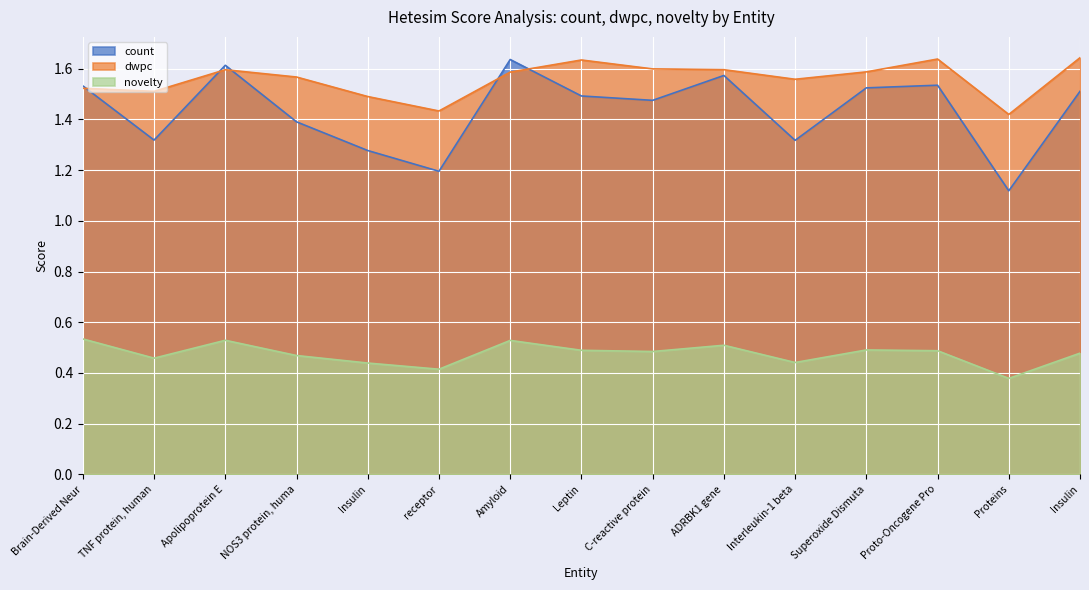

How many count values are between 1 and 2?

15